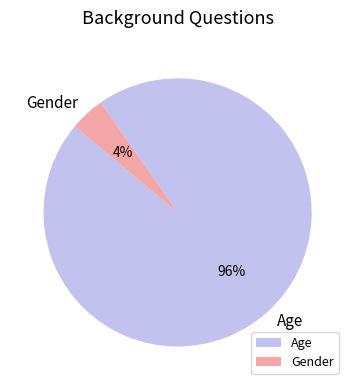

To the nearest percent, what percentage of the pie is Gender?

4%